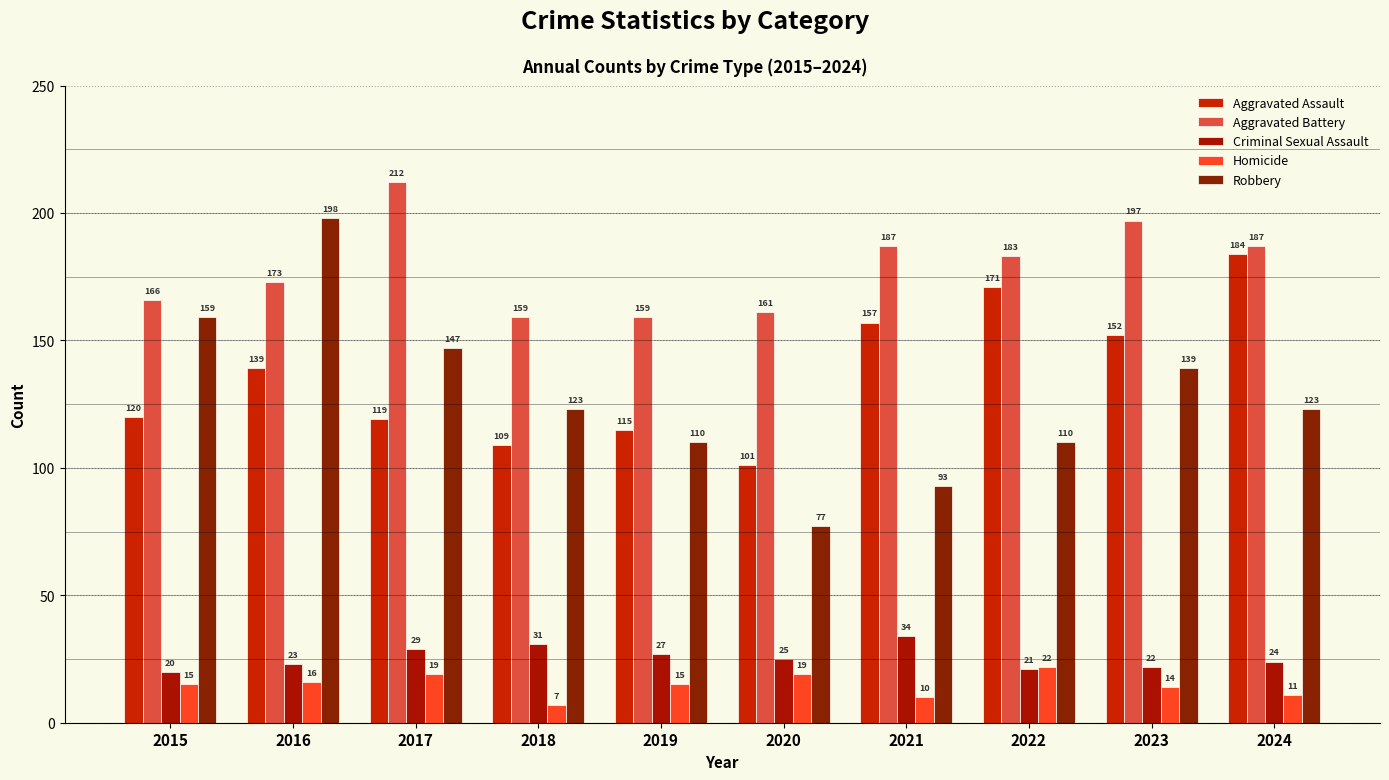

True or false: Homicide has a value of 11 at 2020.

False